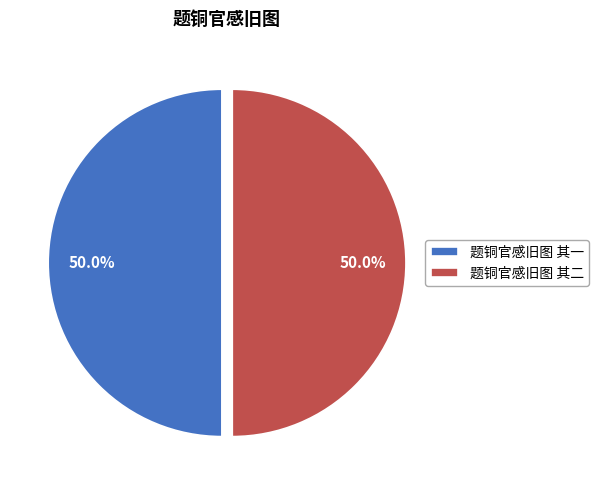

True or false: 题铜官感旧图 其二 accounts for 45% of the total.

False